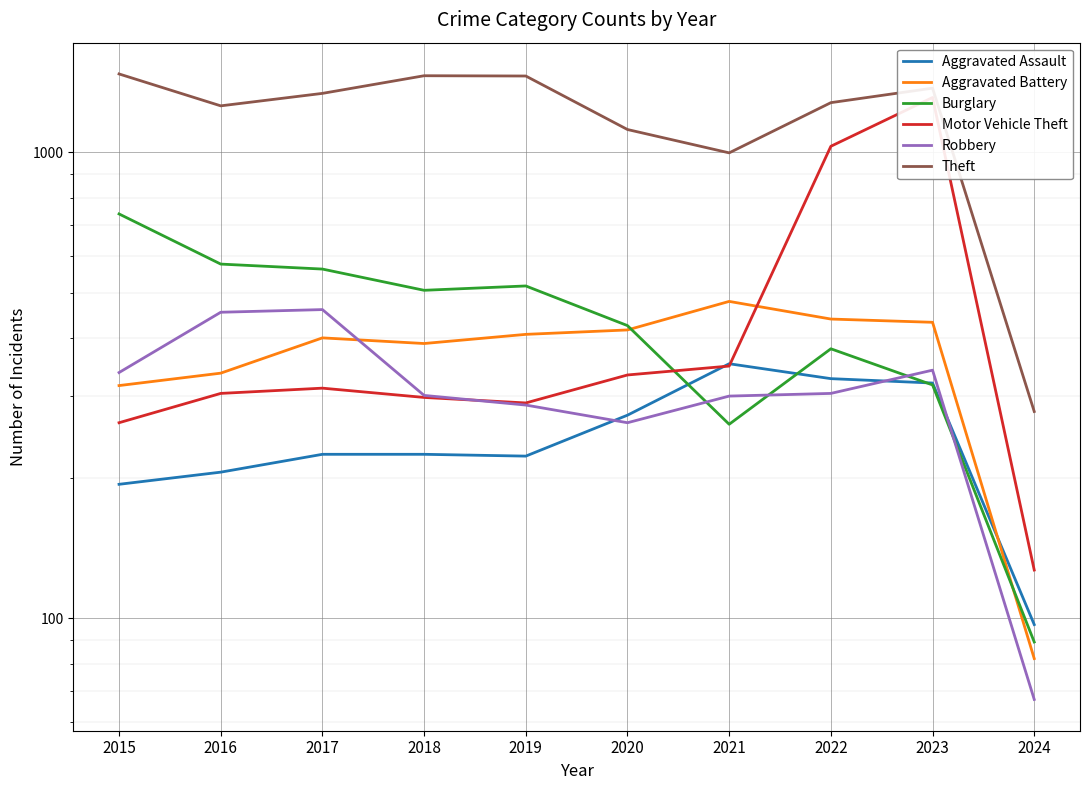

What is the difference between the Theft values at 2016 and 2019?

200